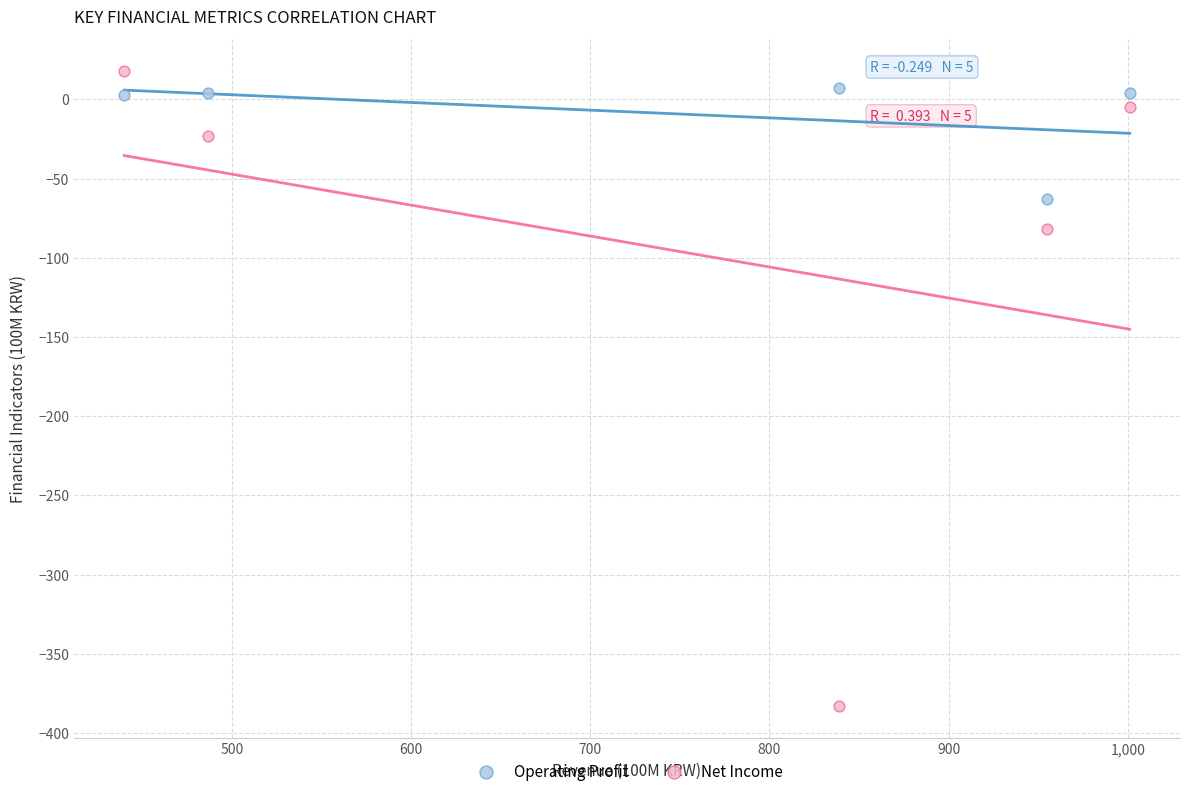

Which series reaches the minimum Y coordinate?

Net Income